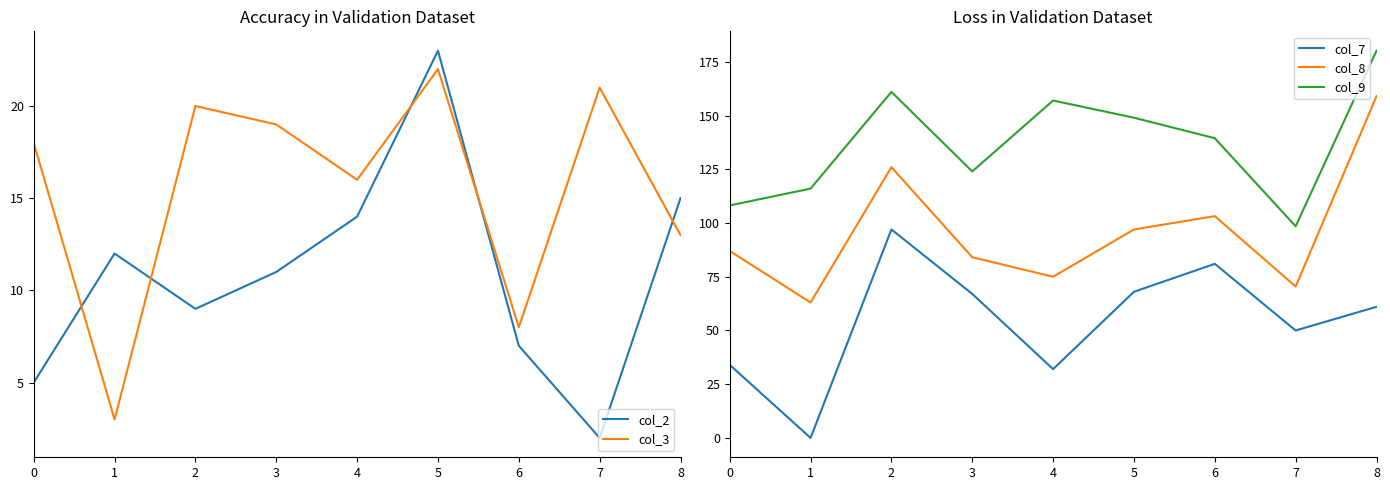

True or false: col_9 and col_8 intersect in this chart.

False